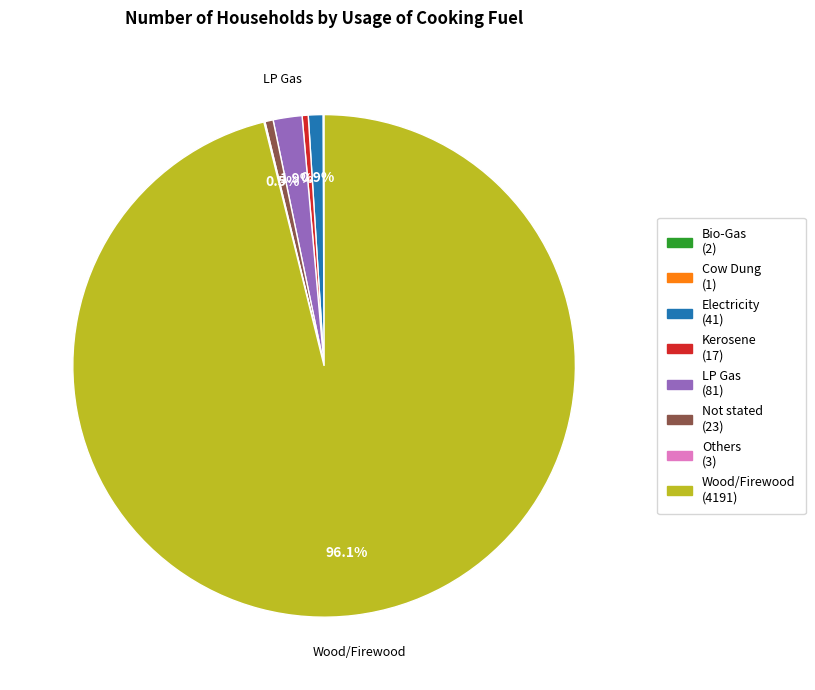

Which slice represents more than half of the pie?

Wood/Firewood